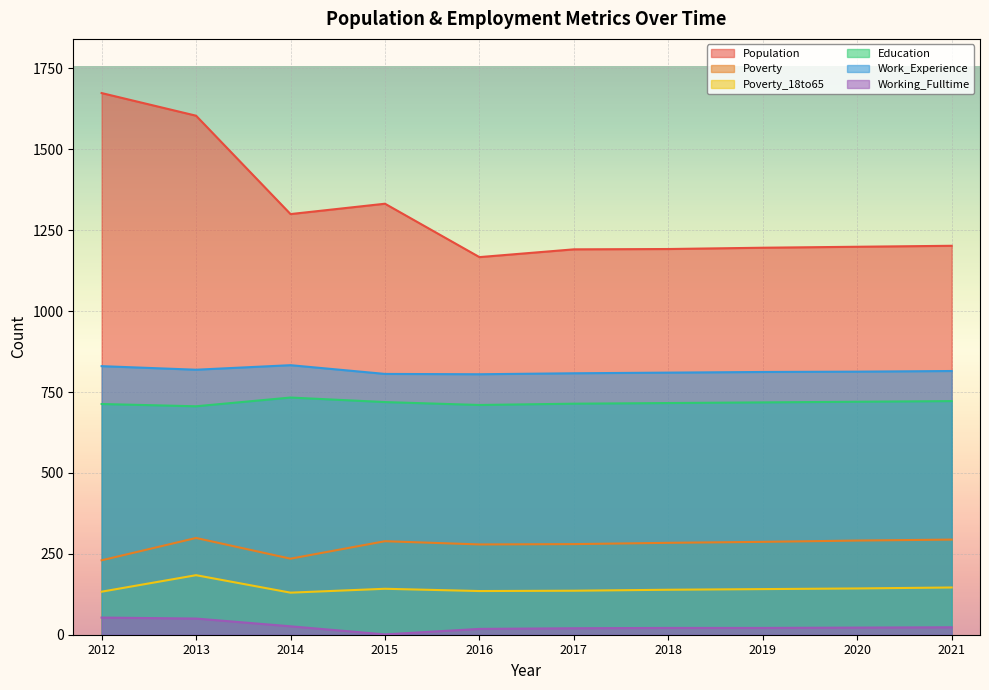

At 2020, list the series in order from largest to smallest.

Population, Work_Experience, Education, Poverty, Poverty_18to65, Working_Fulltime